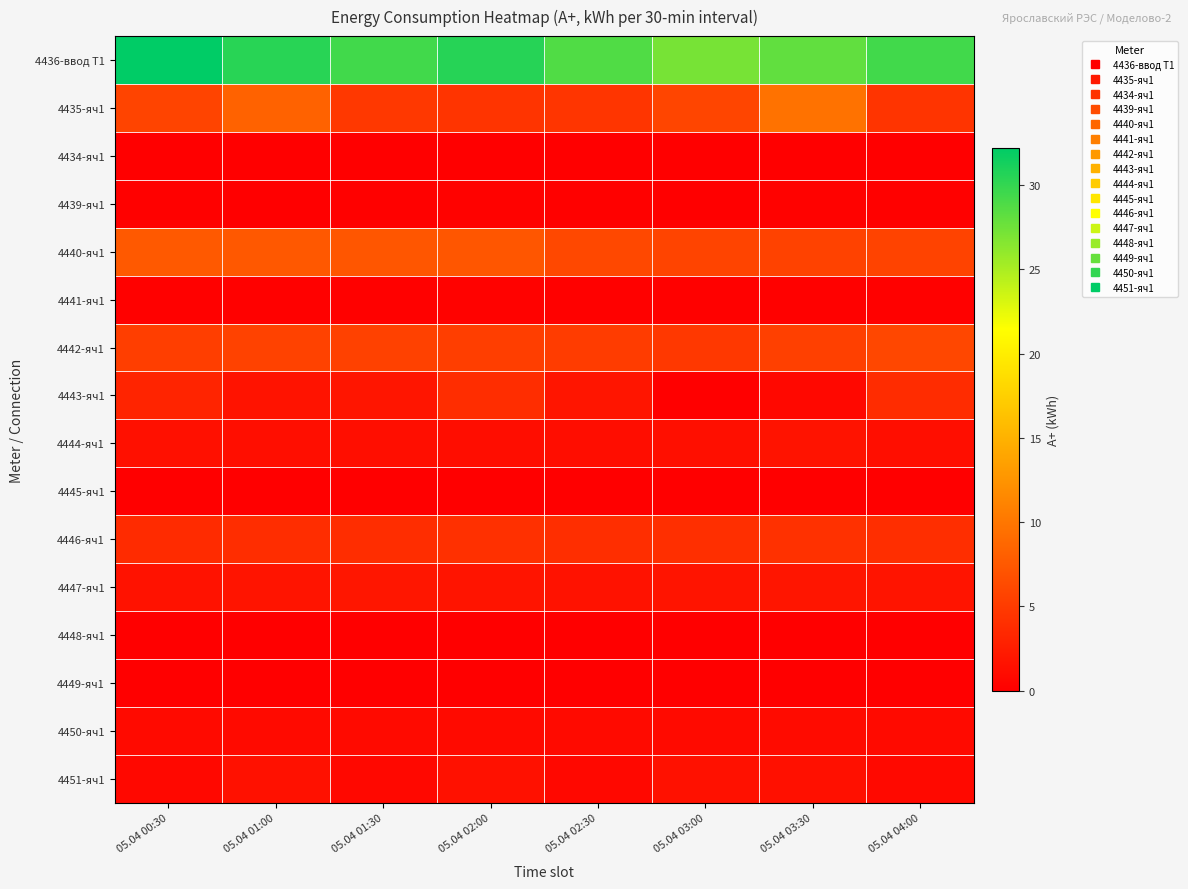

Which series changed the most between 05.04 01:00 and 05.04 01:30?

4435-яч1